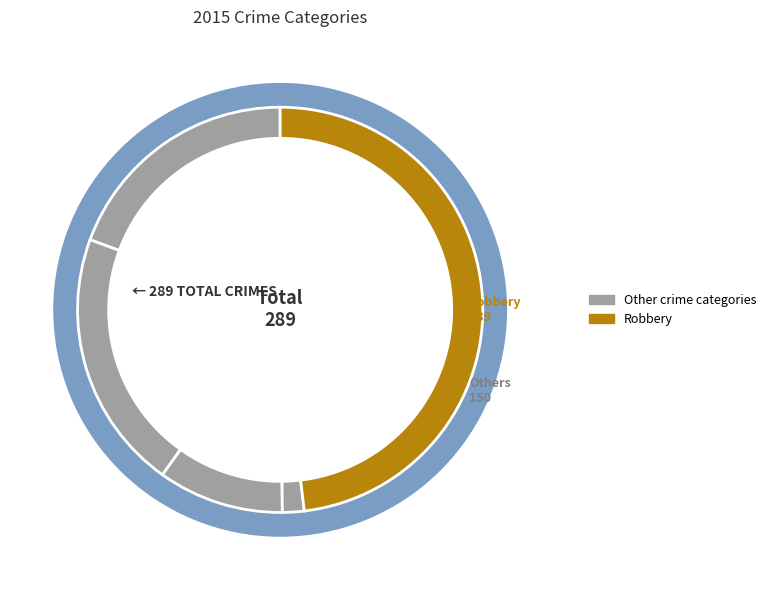

How many segments does this pie chart have?

5